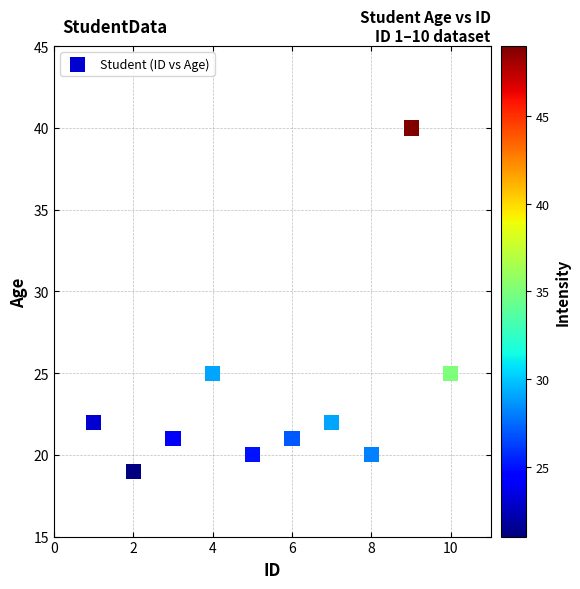

What is the range of Y values (max minus min)?

21